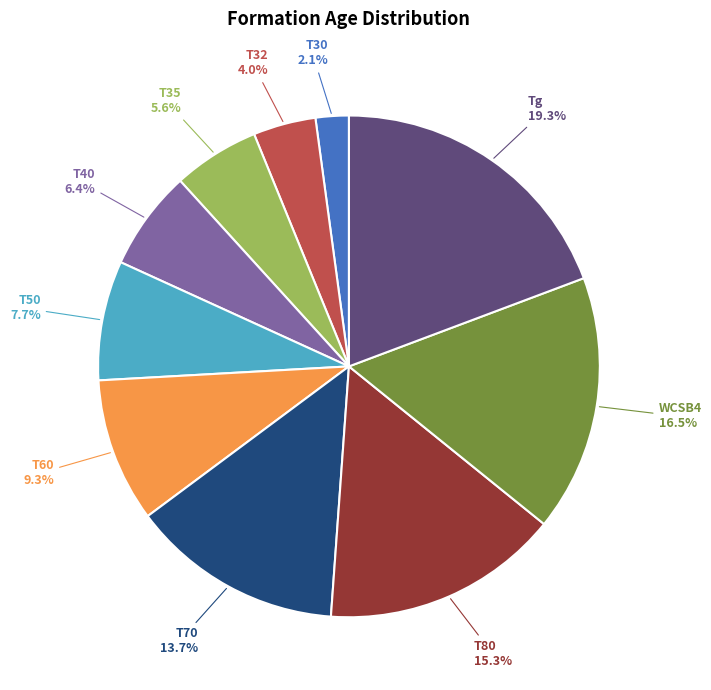

How many slices are in this pie chart?

10